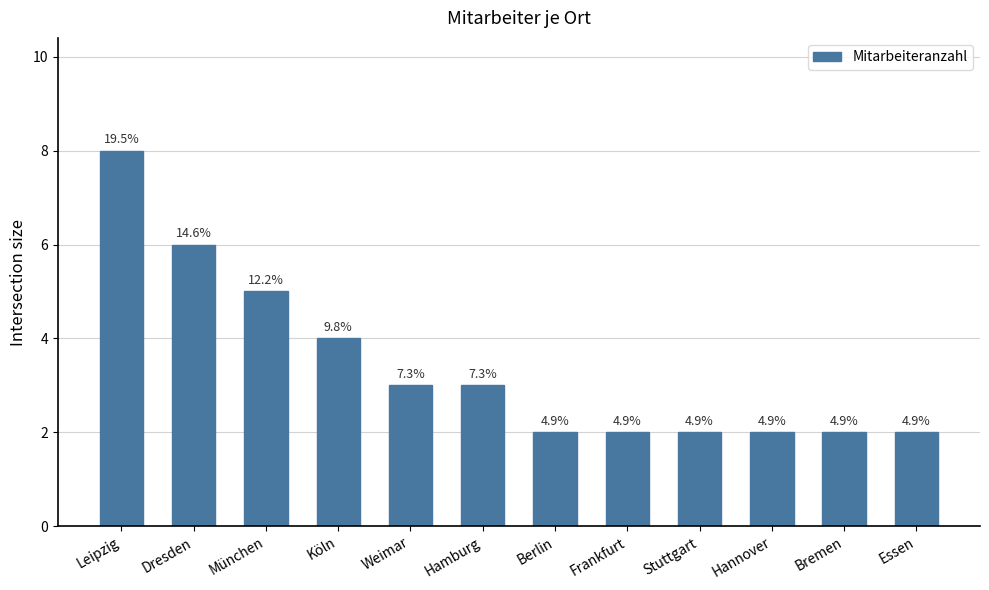

What is the change in value from Weimar to Stuttgart?

-1